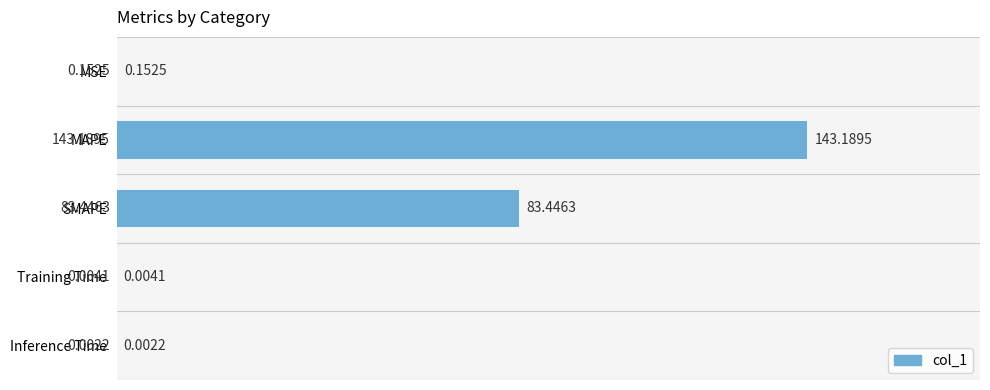

What is the maximum value shown in the chart?

143.2